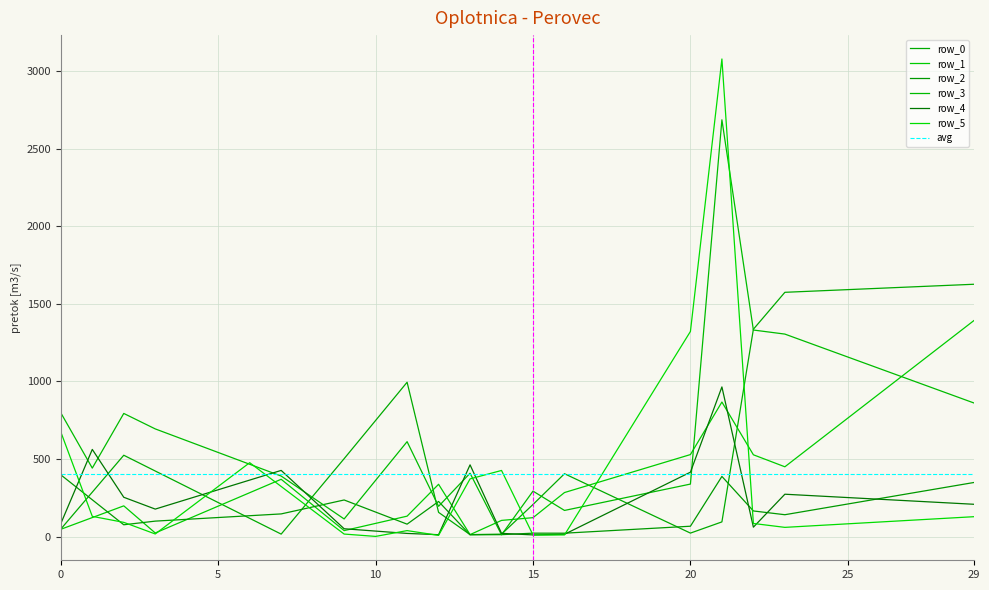

What is the spread (max minus min) of values at 14?

414.5